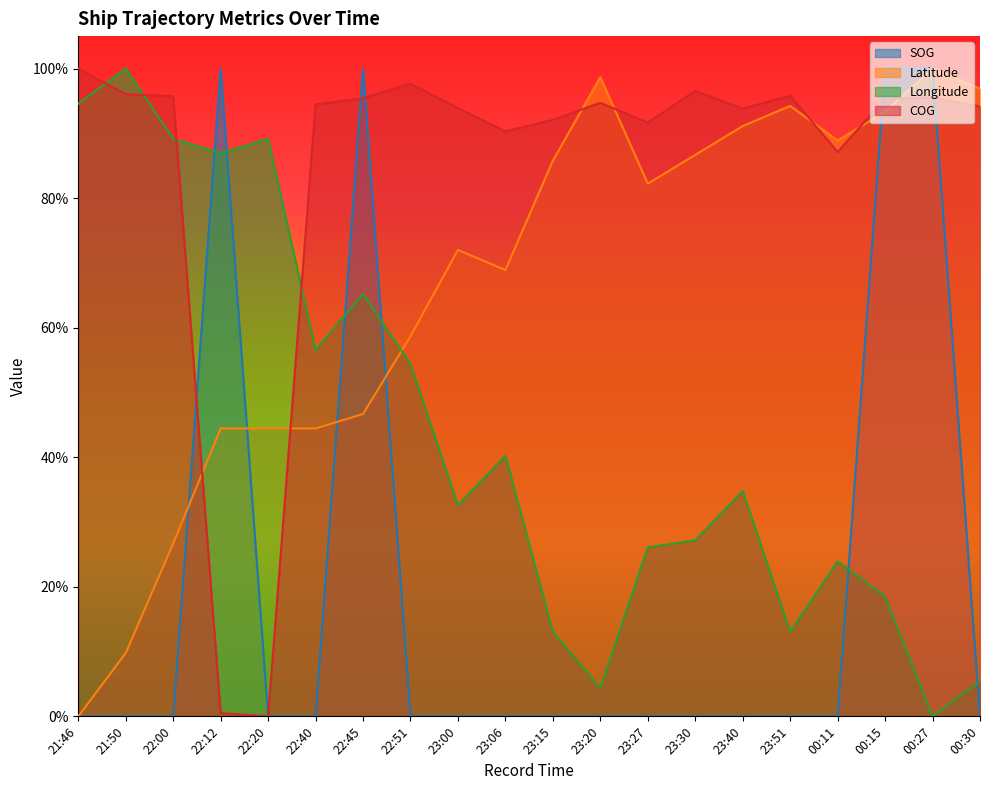

At which category is the sum across all series the highest?

22:45